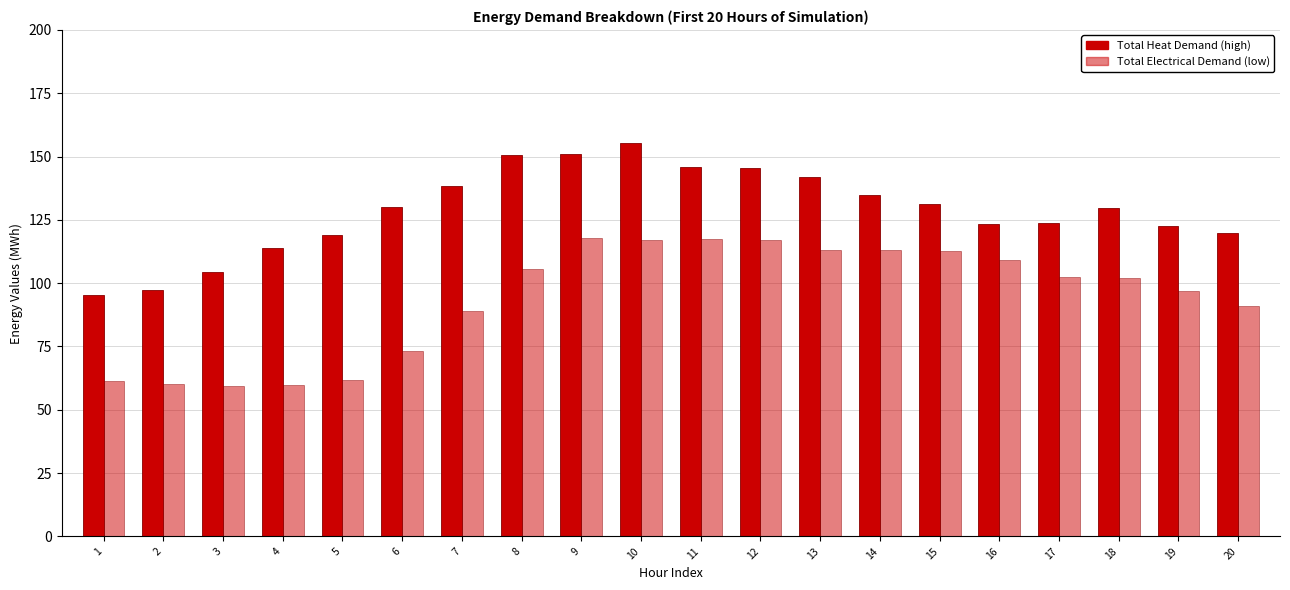

At 19, list the series in order from smallest to largest.

Total Electrical Demand (low), Total Heat Demand (high)